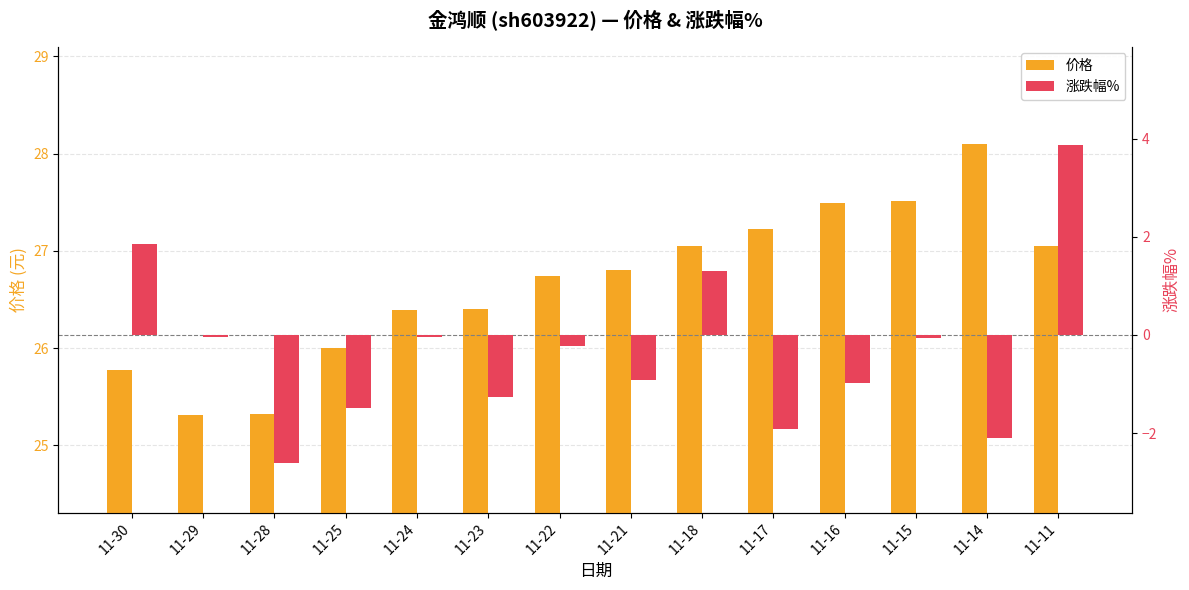

List the series in order of their overall mean, highest first.

价格, 涨跌幅%